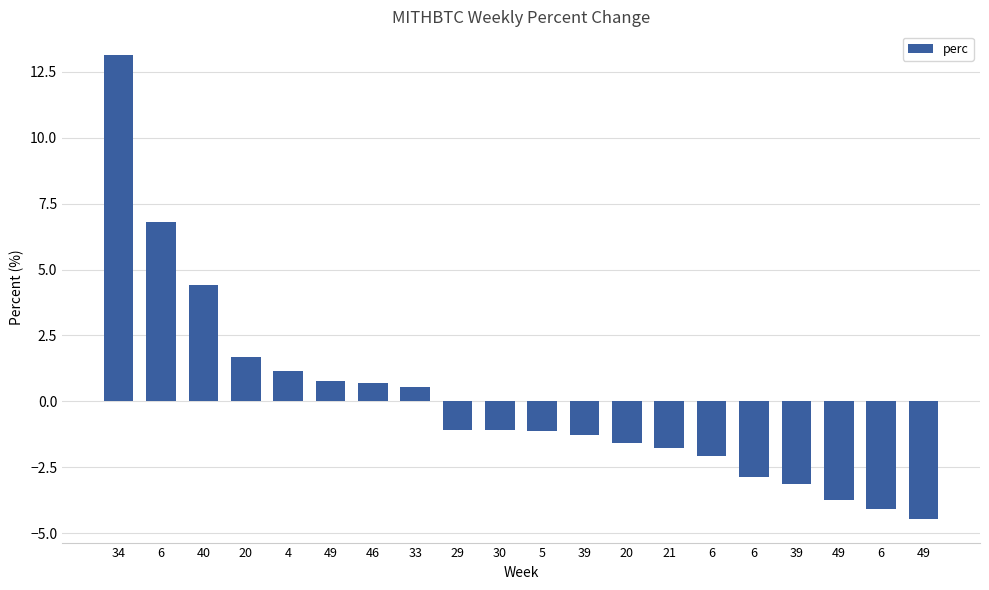

Is it true that the value at 39 is -1.3?

True